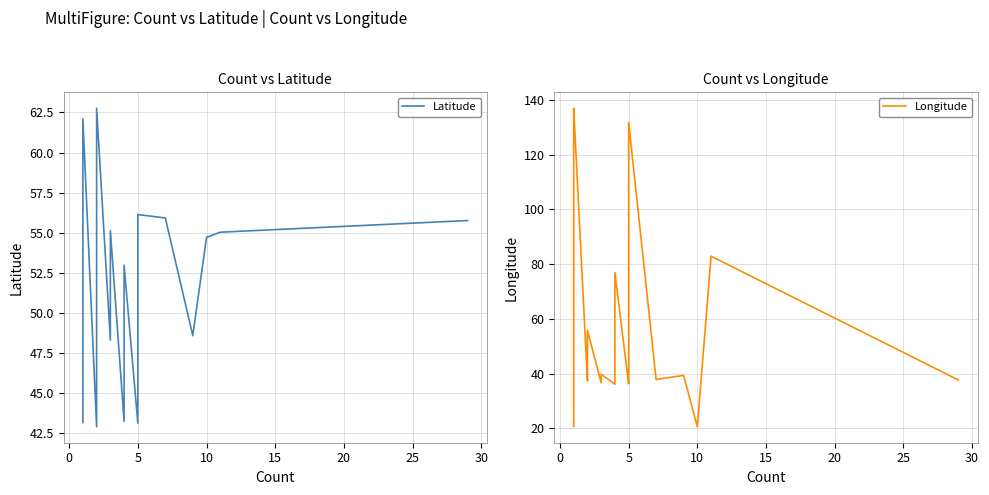

What is the average value of the Latitude series?

52.6